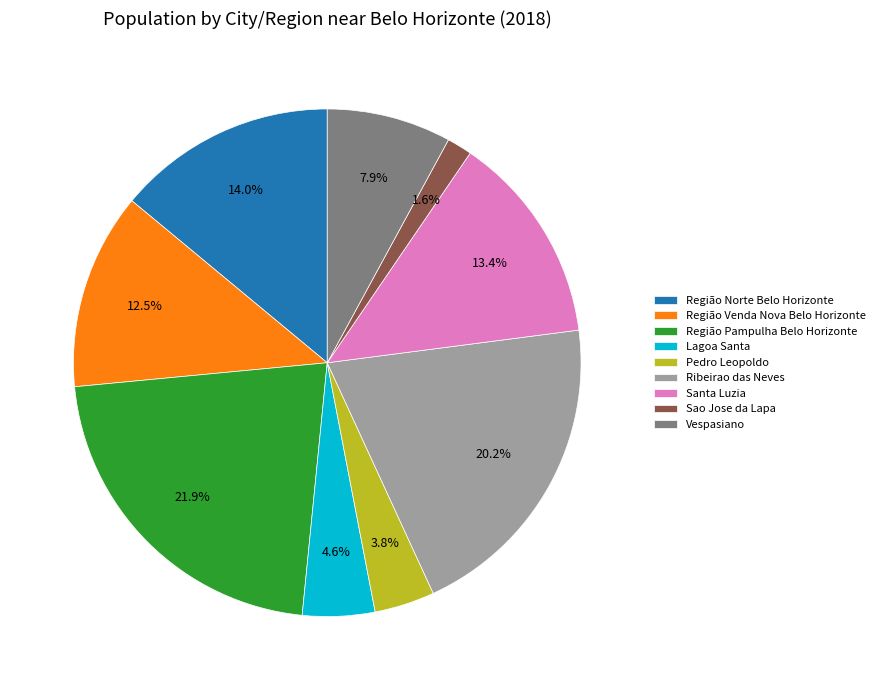

What percentage is NOT represented by Pedro Leopoldo?

96.2%